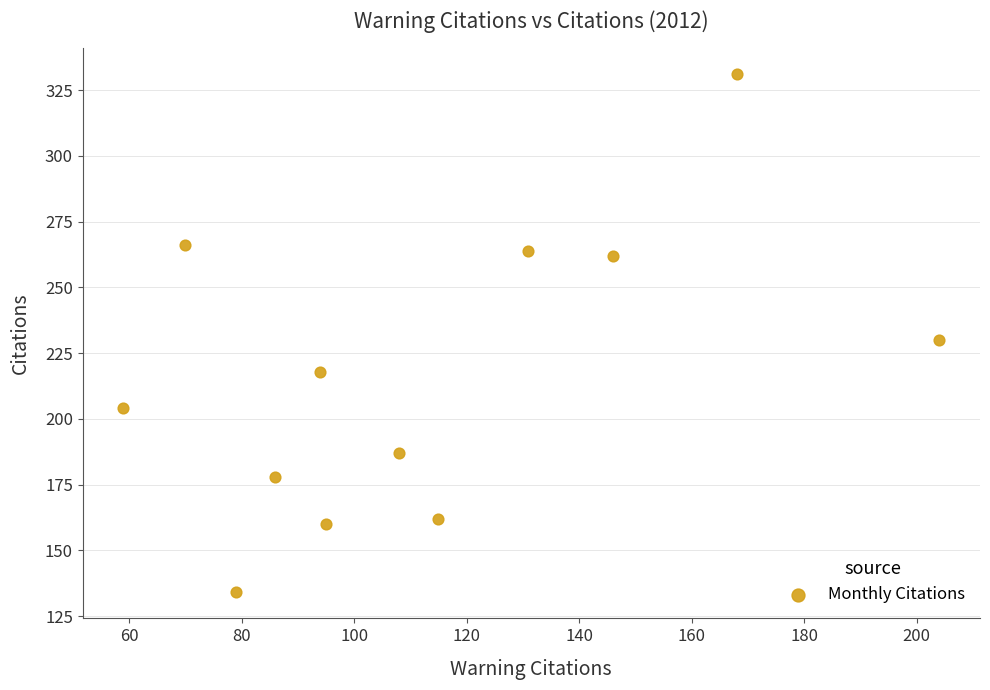

What is the average Y value?

216